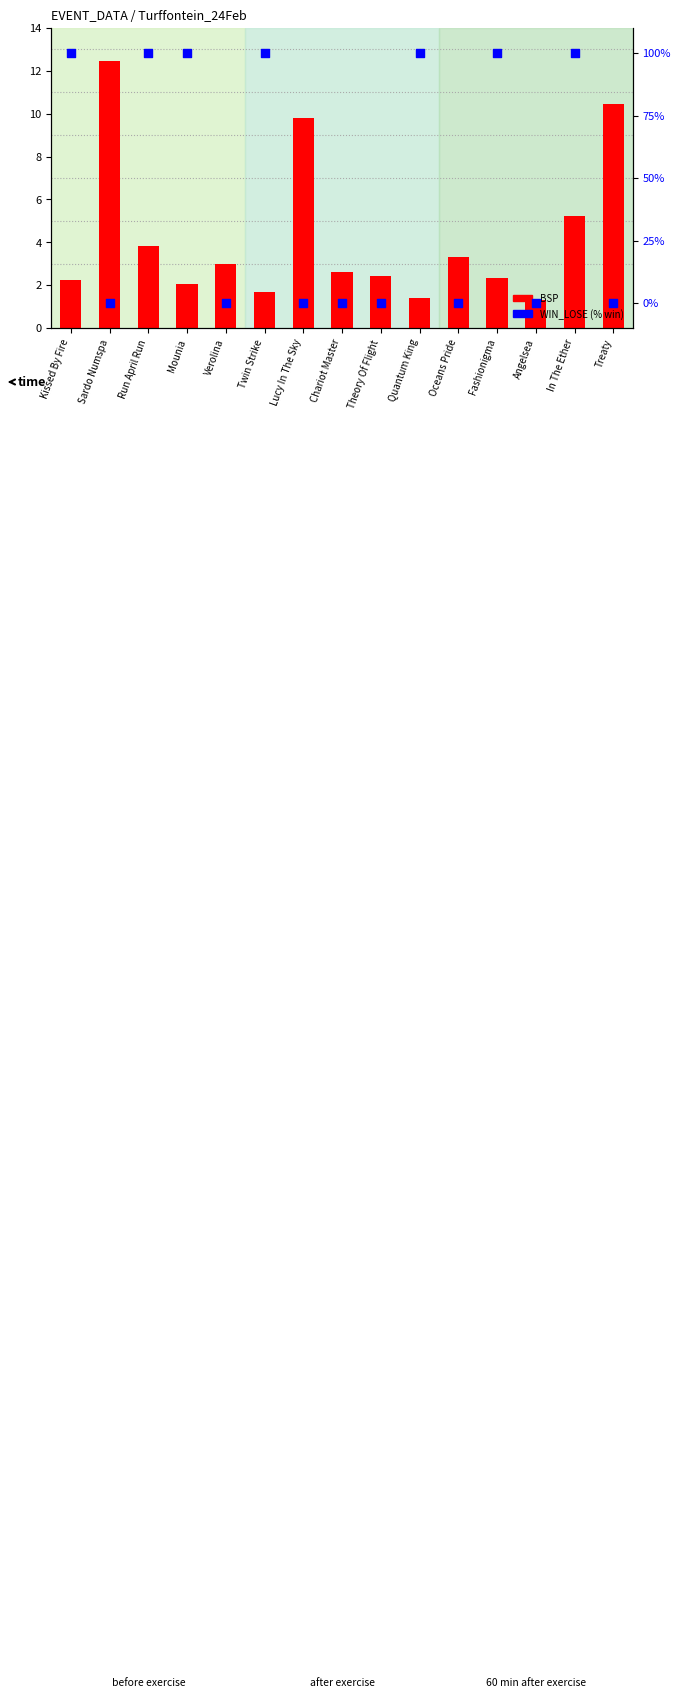

At how many categories does at least one series exceed 53?

7